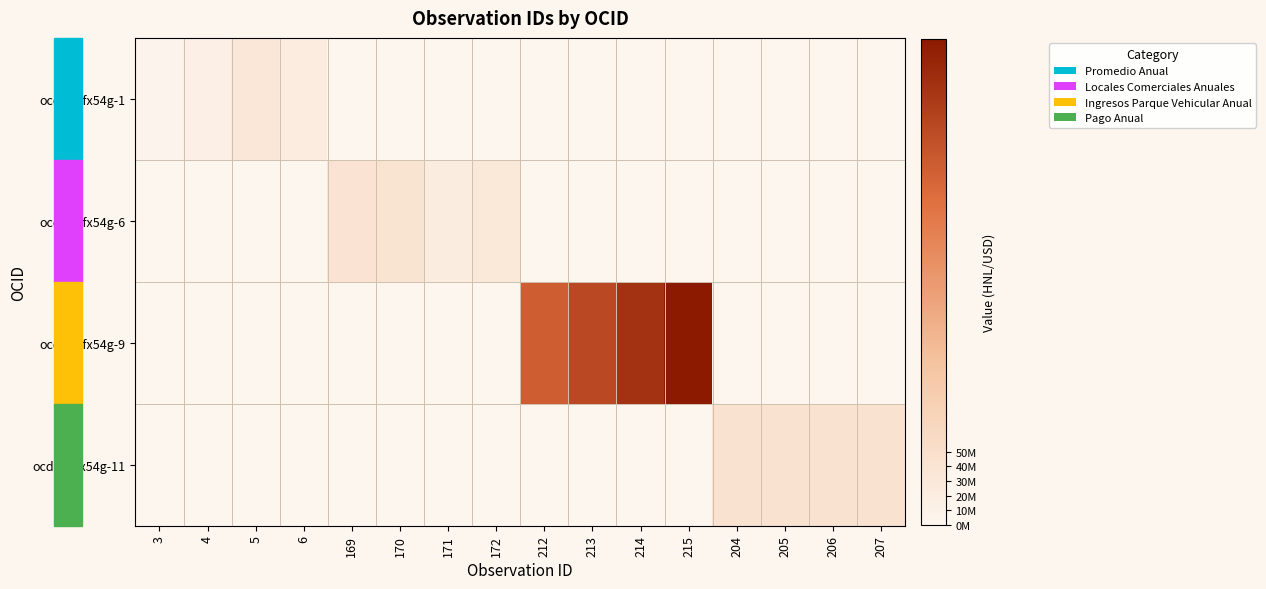

Reading right to left, list all the values displayed in this chart.

ocds-mfx54g-1: 207=0	206=0	205=0	204=0	215=0	214=0	213=0	212=0	172=0	171=0	170=0	169=0	6=22375682	5=32446762	4=12660824	3=4900000
ocds-mfx54g-6: 207=0	206=0	205=0	204=0	215=0	214=0	213=0	212=0	172=30000000	171=20929380	170=41773420	169=41424580	6=0	5=0	4=0	3=0
ocds-mfx54g-9: 207=0	206=0	205=0	204=0	215=331921407	214=299649190	213=270514751	212=244213000	172=0	171=0	170=0	169=0	6=0	5=0	4=0	3=0
ocds-mfx54g-11: 207=43000000	206=43000000	205=43000000	204=43000000	215=0	214=0	213=0	212=0	172=0	171=0	170=0	169=0	6=0	5=0	4=0	3=0